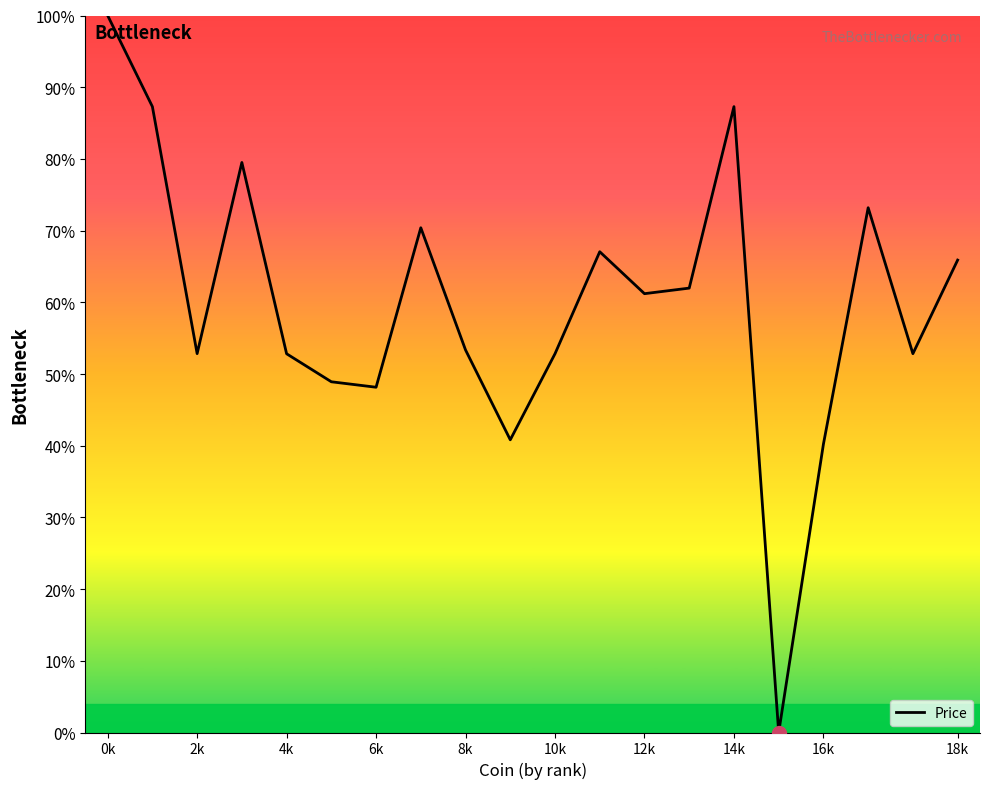

True or false: the data has more than 1 interior local peaks.

True